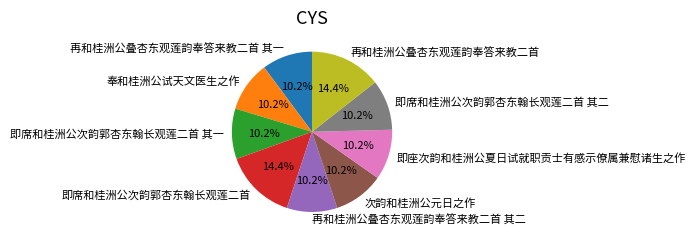

Count the number of slices in the pie.

9